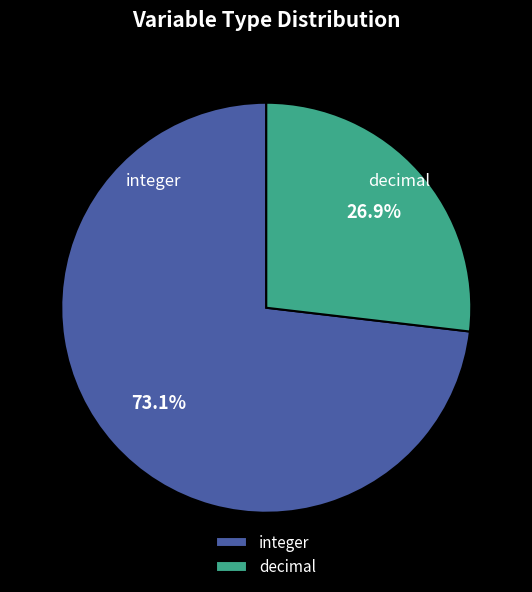

Is there any slice that represents more than half of the pie?

Yes